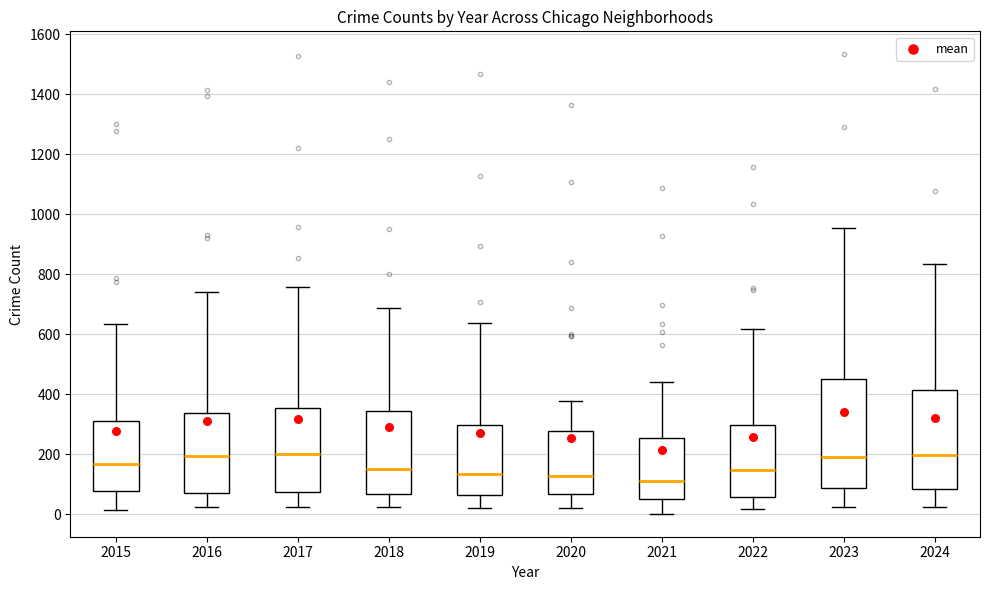

Reading left to right, transcribe this box plot: for each box, give where its median line is, the range the box spans, and where its two whiskers end, as read against the y-axis. The values are not printed on the chart, so give them approximately, as read against the axis.

2015: median 160, box 80 to 320, whiskers 20 to 640
2016: median 200, box 60 to 340, whiskers 20 to 740
2017: median 200, box 80 to 360, whiskers 20 to 760
2018: median 160, box 60 to 340, whiskers 20 to 680
2019: median 140, box 60 to 300, whiskers 20 to 640
2020: median 120, box 60 to 280, whiskers 20 to 380
2021: median 120, box 60 to 260, whiskers 0 to 440
2022: median 140, box 60 to 300, whiskers 20 to 620
2023: median 200, box 80 to 460, whiskers 20 to 960
2024: median 200, box 80 to 420, whiskers 20 to 840